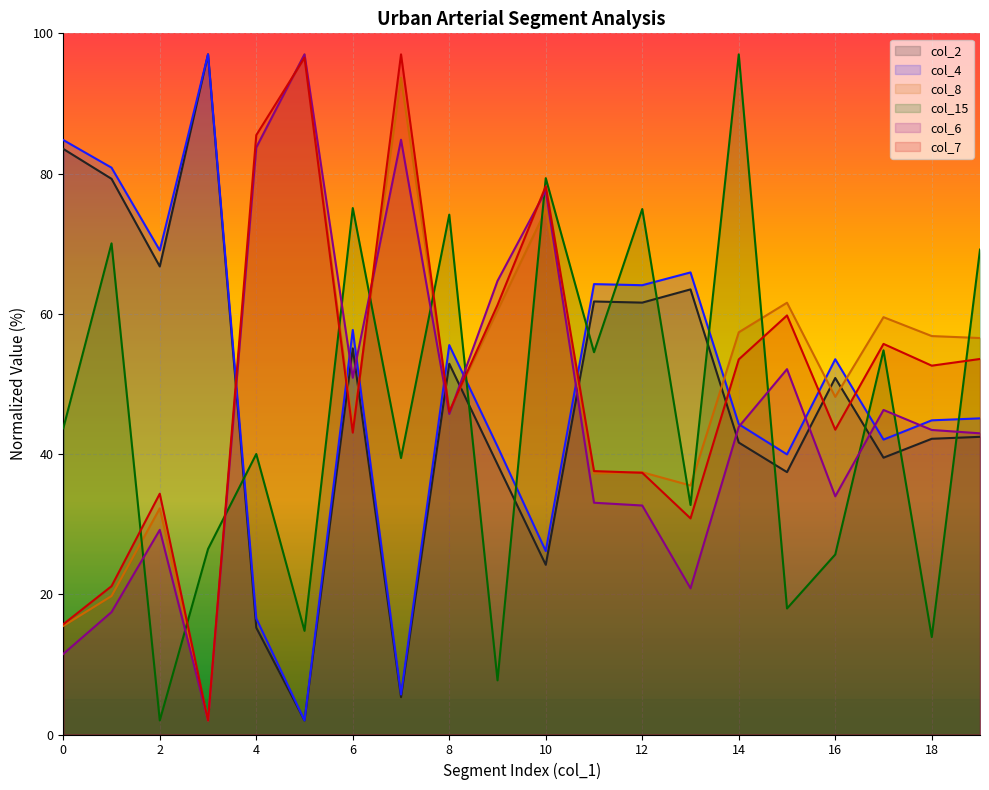

Which series ends up on top after the final intersection of col_15_line and col_7_line?

col_15_line